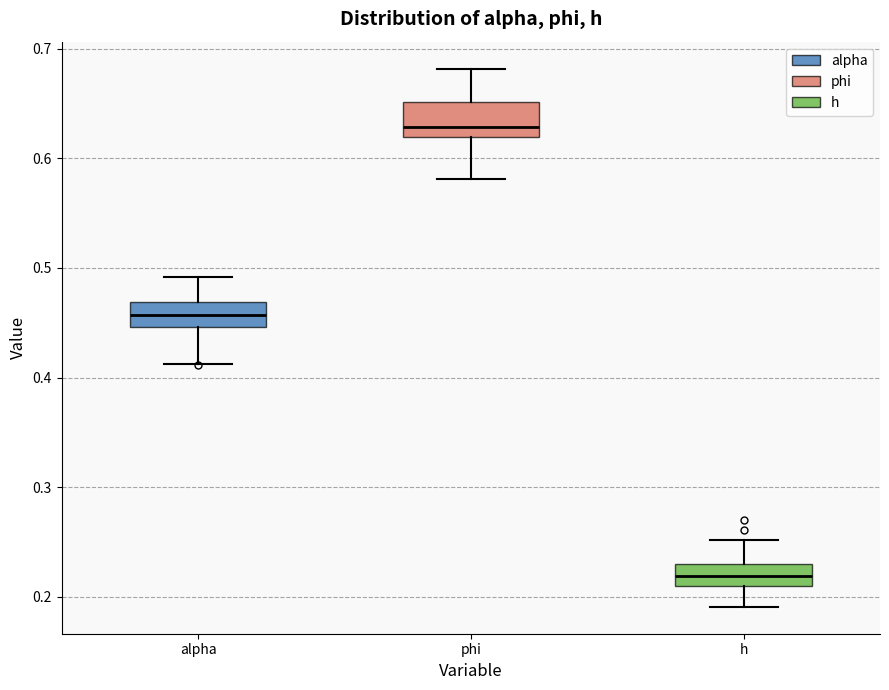

Which box has the highest median line?

phi